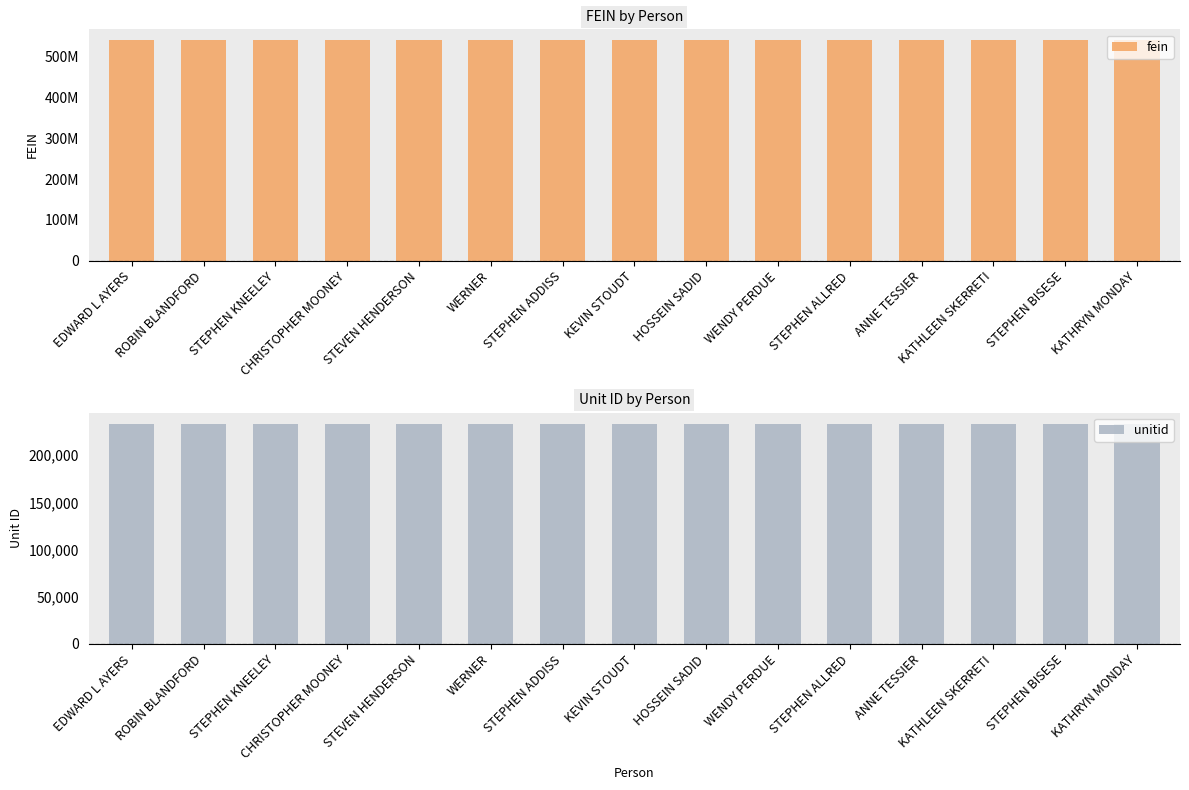

What position from the right is STEPHEN ADDISS?

9